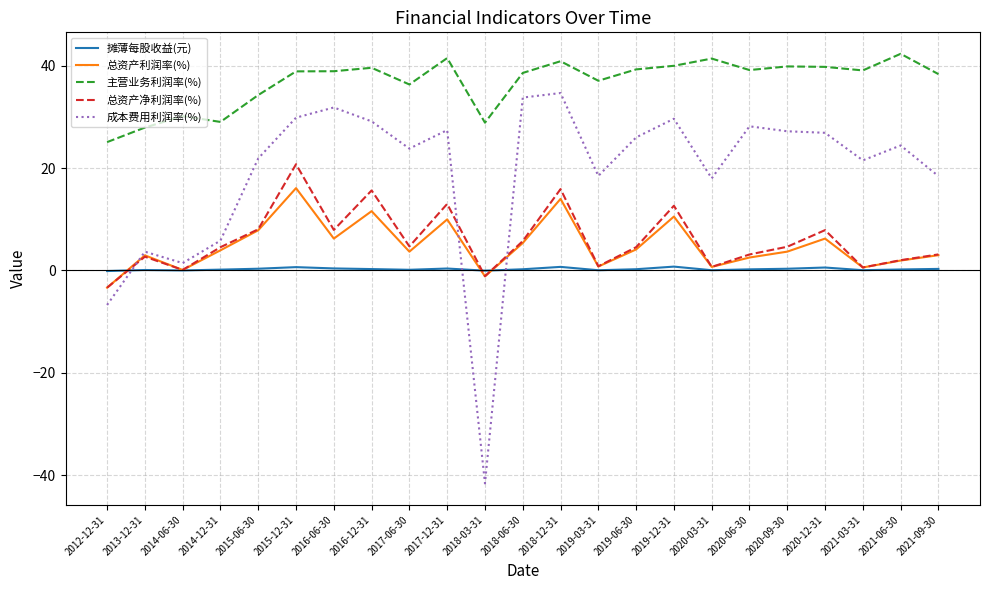

How many lines are shown in the chart?

5